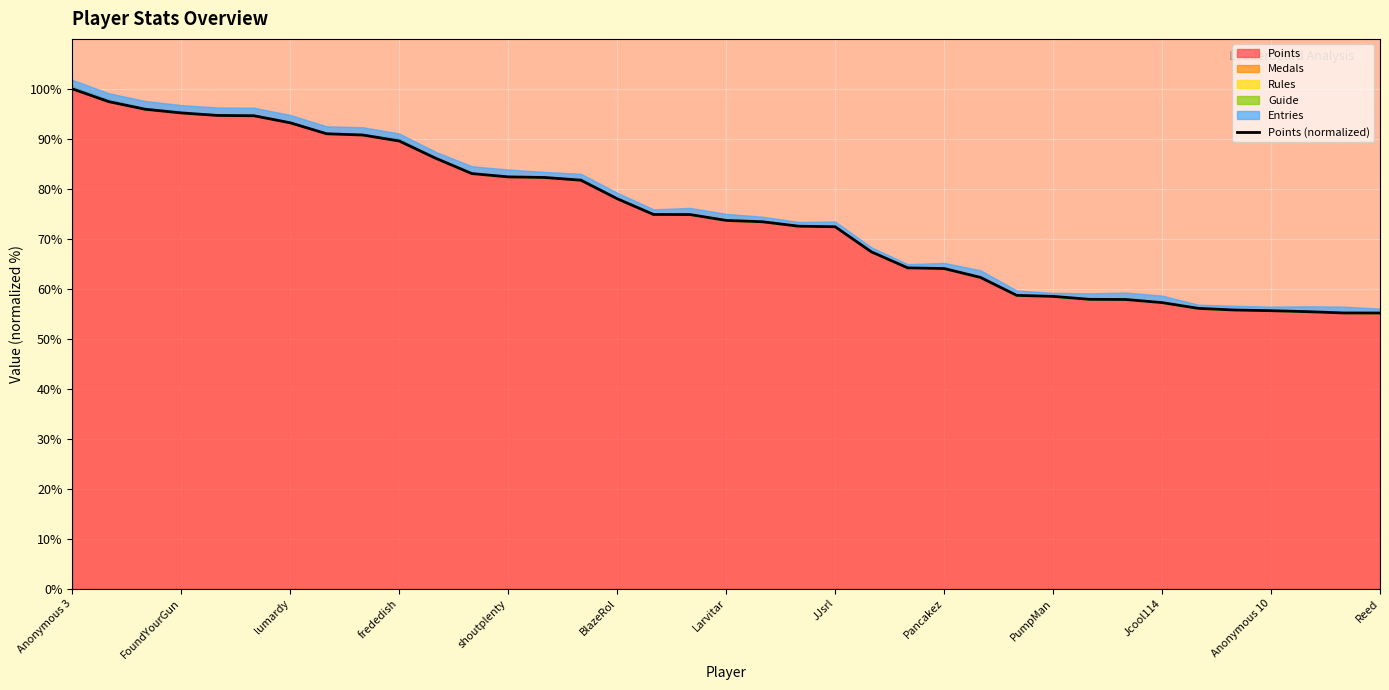

How many values exceed 73?

20